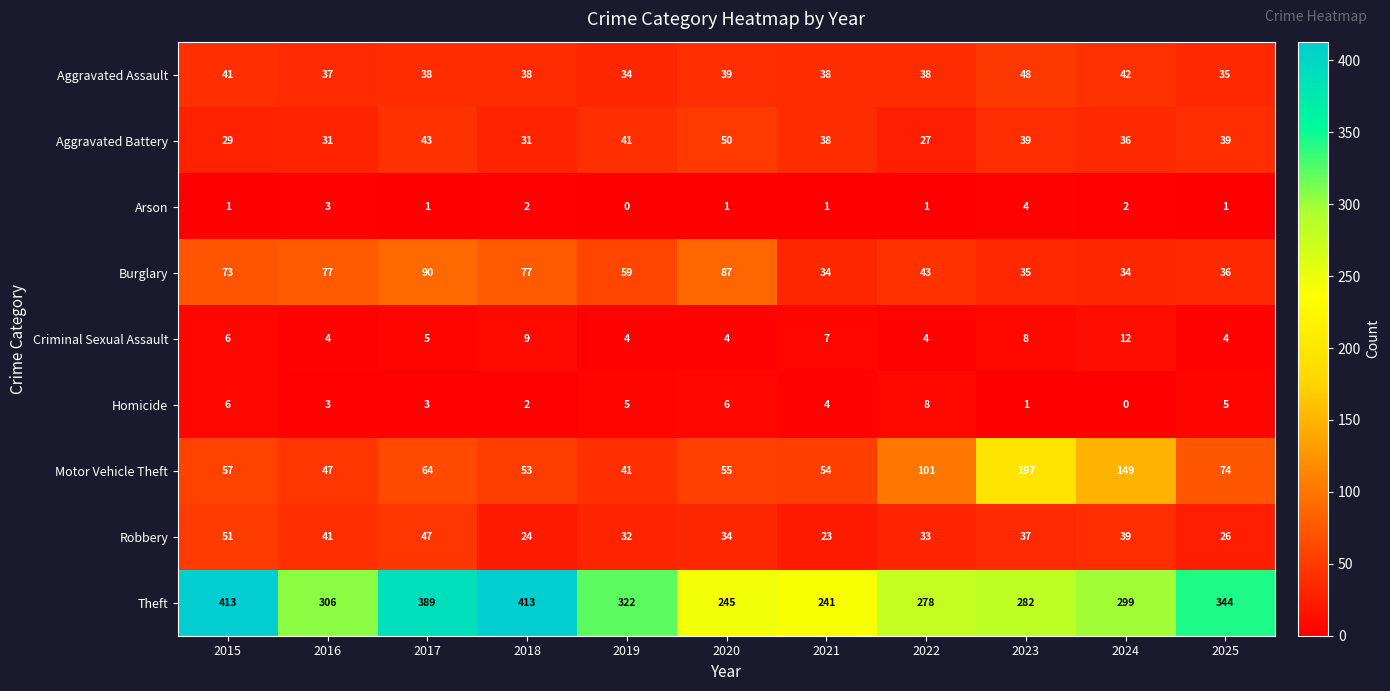

How many categories are shown in the chart?

11